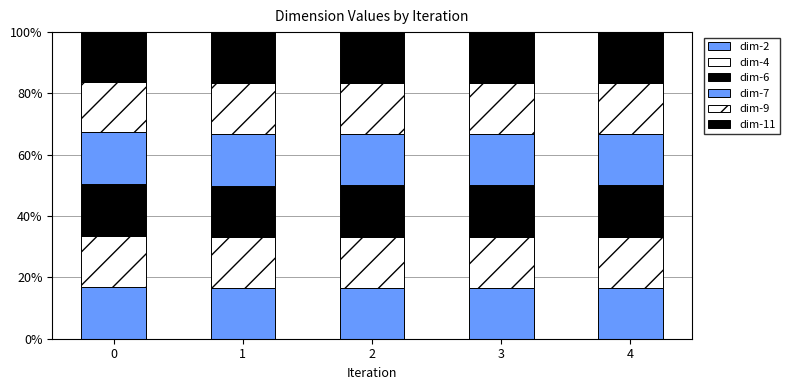

What is the difference between the maximum and second lowest values in the dim-4 series?

0.2